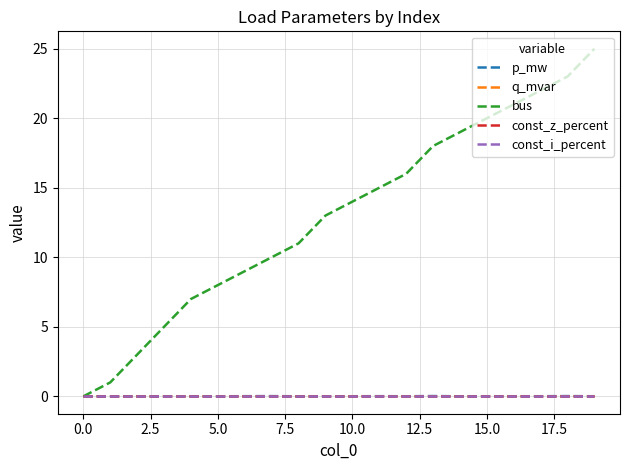

Reading right to left, list all the values displayed in this chart.

p_mw: 0.0	0.0	0.0	0.0	0.0	0.0	0.0	0.0	0.0	0.0	0.0	0.0	0.0	0.0	0.0	0.0	0.0	0.0	0.0	0.0
q_mvar: 0.0	0.0	0.0	0.0	0.0	0.0	0.0	0.0	0.0	0.0	0.0	0.0	0.0	0.0	0.0	0.0	0.0	0.0	0.0	0.0
bus: 25.0	23.0	22.0	21.0	20.0	19.0	18.0	16.0	15.0	14.0	13.0	11.0	10.0	9.0	8.0	7.0	5.0	3.0	1.0	0.0
const_z_percent: 0.0	0.0	0.0	0.0	0.0	0.0	0.0	0.0	0.0	0.0	0.0	0.0	0.0	0.0	0.0	0.0	0.0	0.0	0.0	0.0
const_i_percent: 0.0	0.0	0.0	0.0	0.0	0.0	0.0	0.0	0.0	0.0	0.0	0.0	0.0	0.0	0.0	0.0	0.0	0.0	0.0	0.0